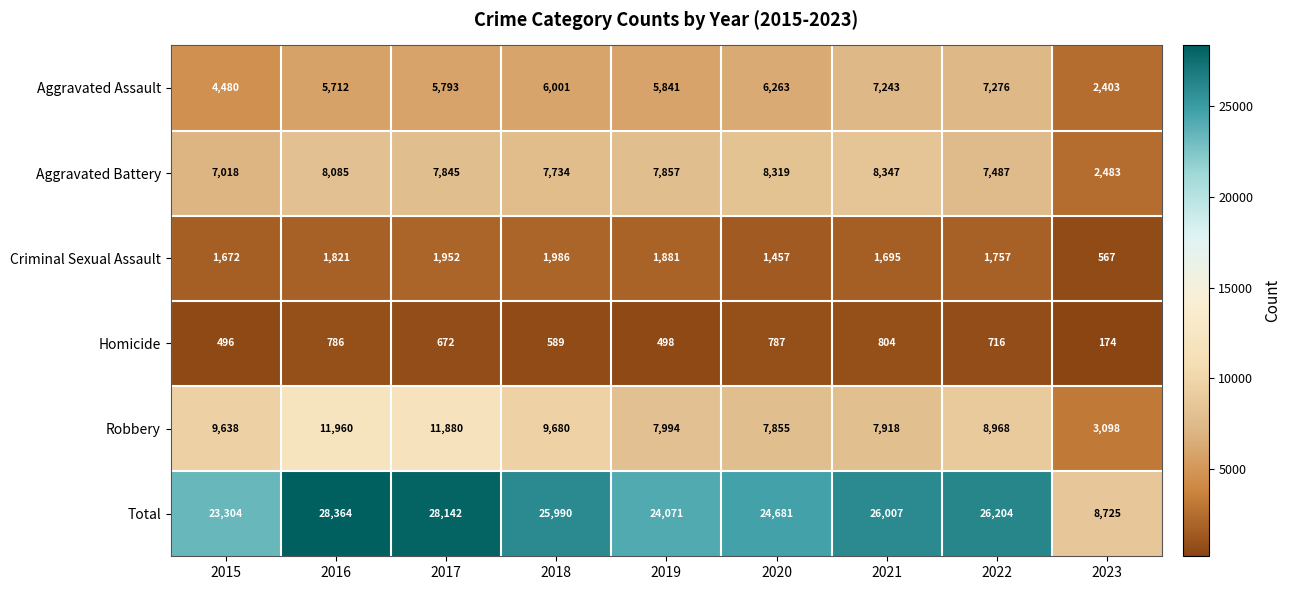

What is the difference between the highest and lowest values at 2015?

22808